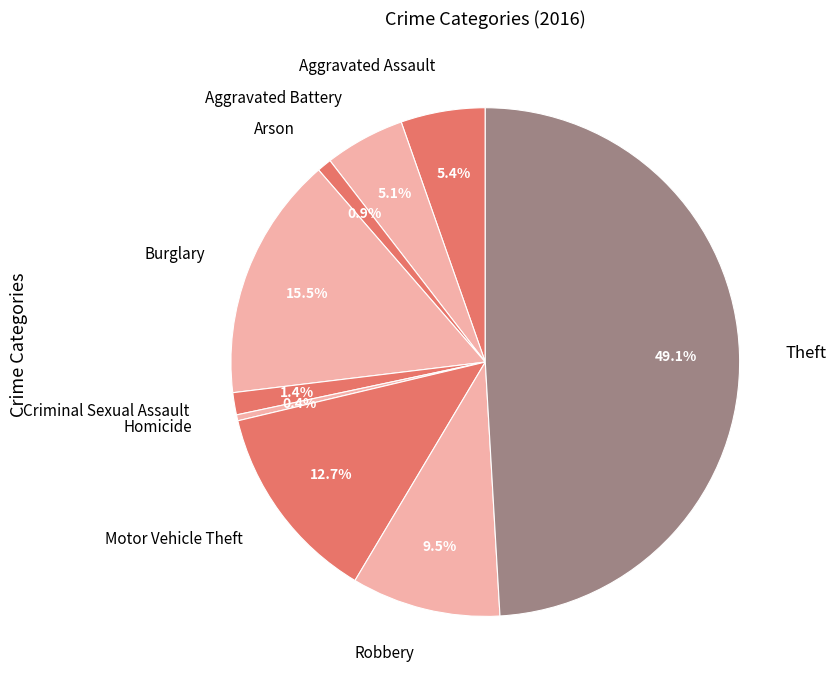

What is the ratio of the value at Robbery to the value at Aggravated Assault?

1.8